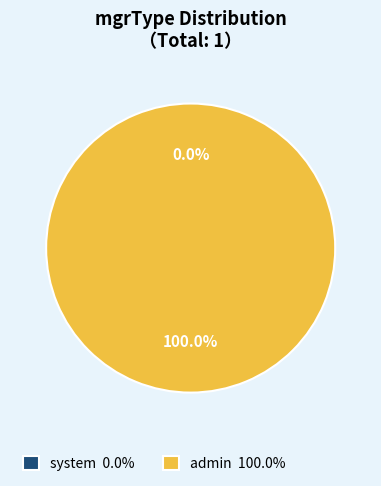

Is it true that admin is 91% of the pie?

False